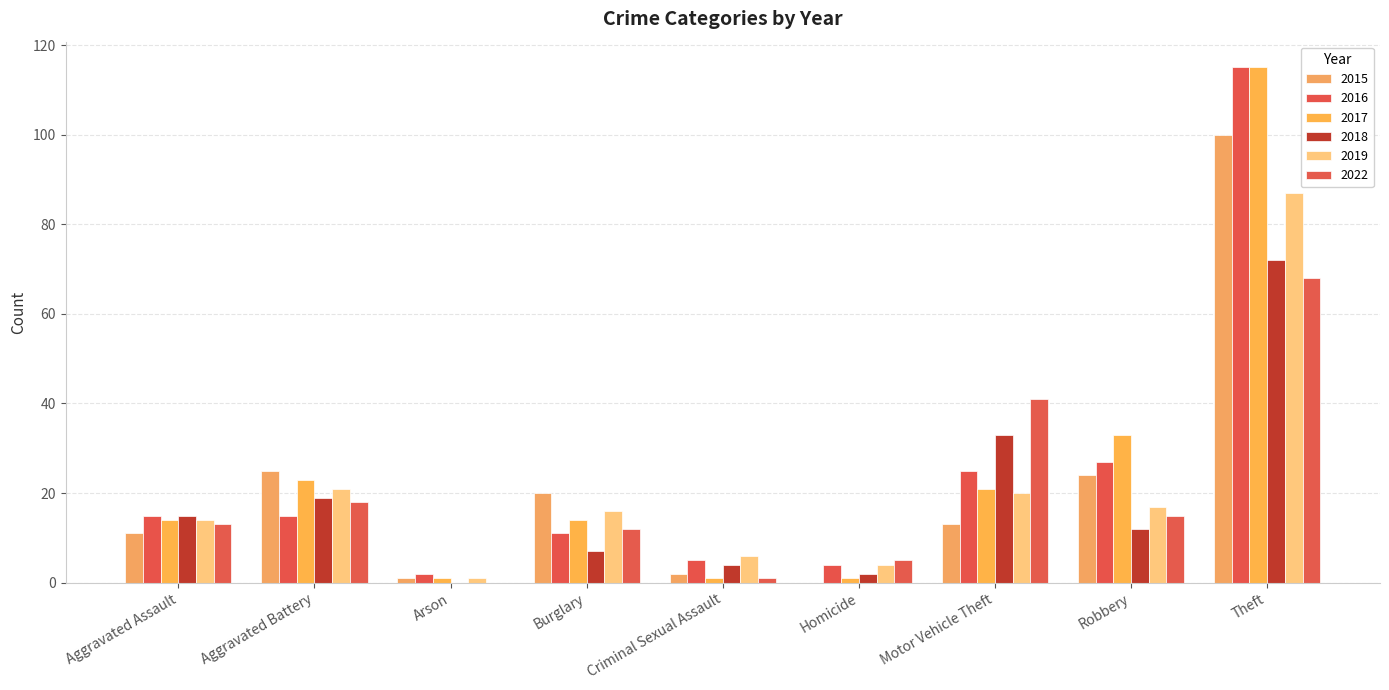

Between Aggravated Battery and Burglary, which series saw the biggest shift?

2018